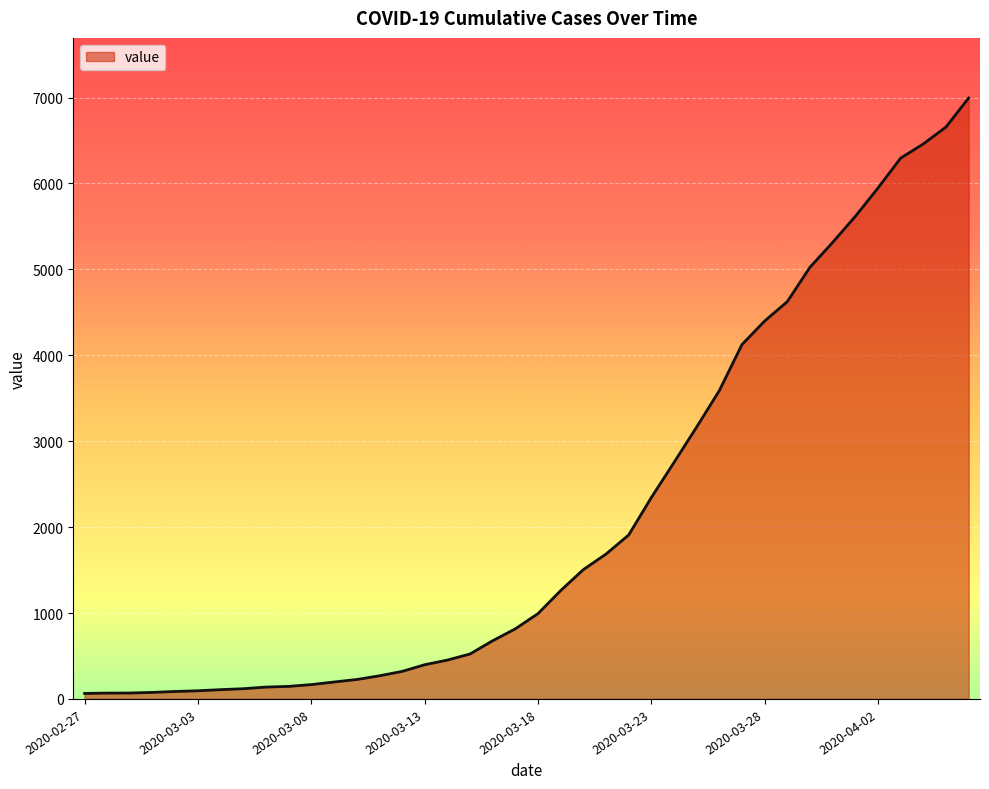

How many lines are shown in the chart?

1